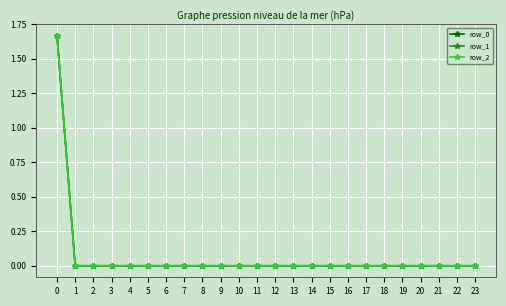

Which series has the widest spread of values?

row_0